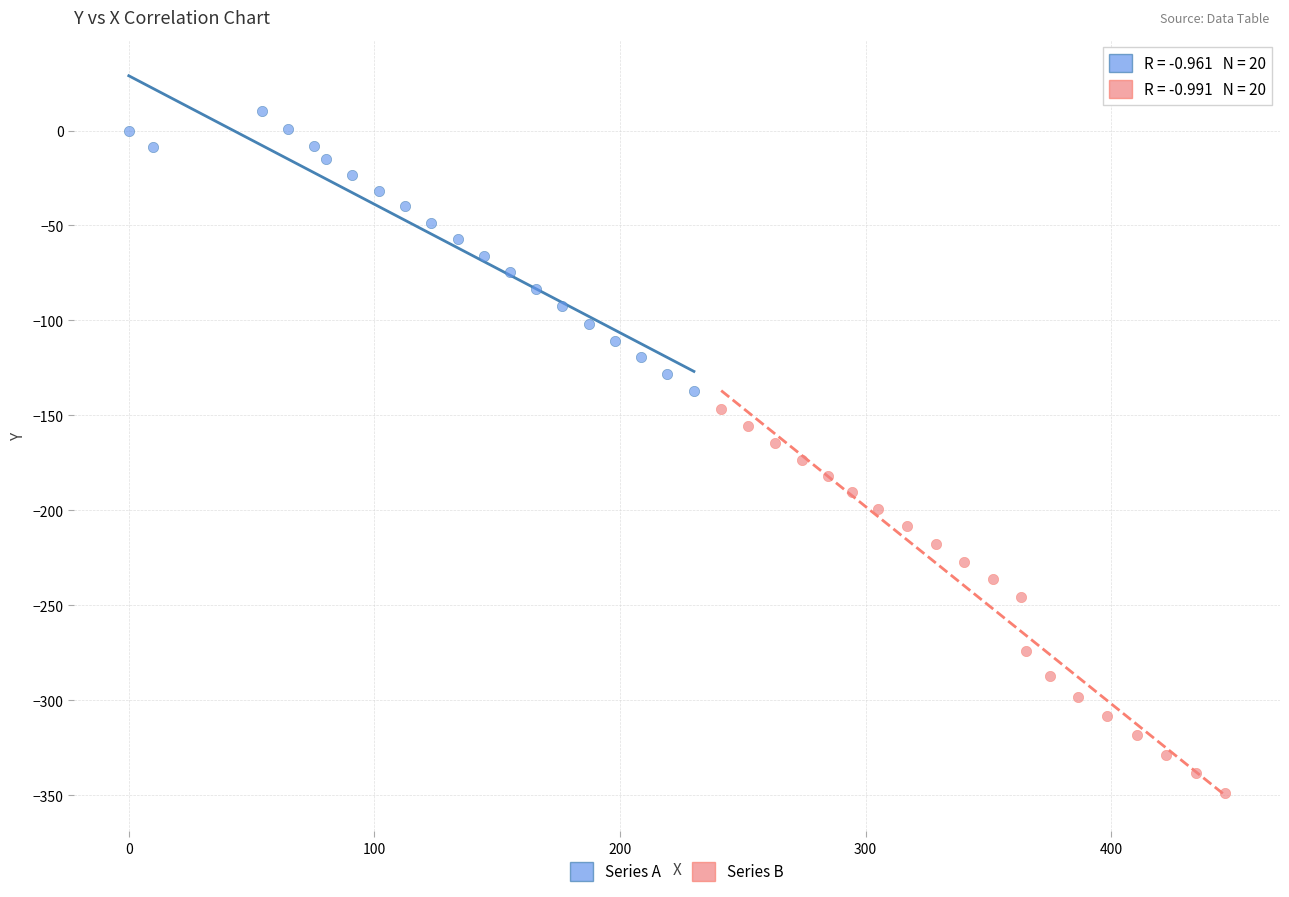

Which series has the widest spread of Y values?

Series B